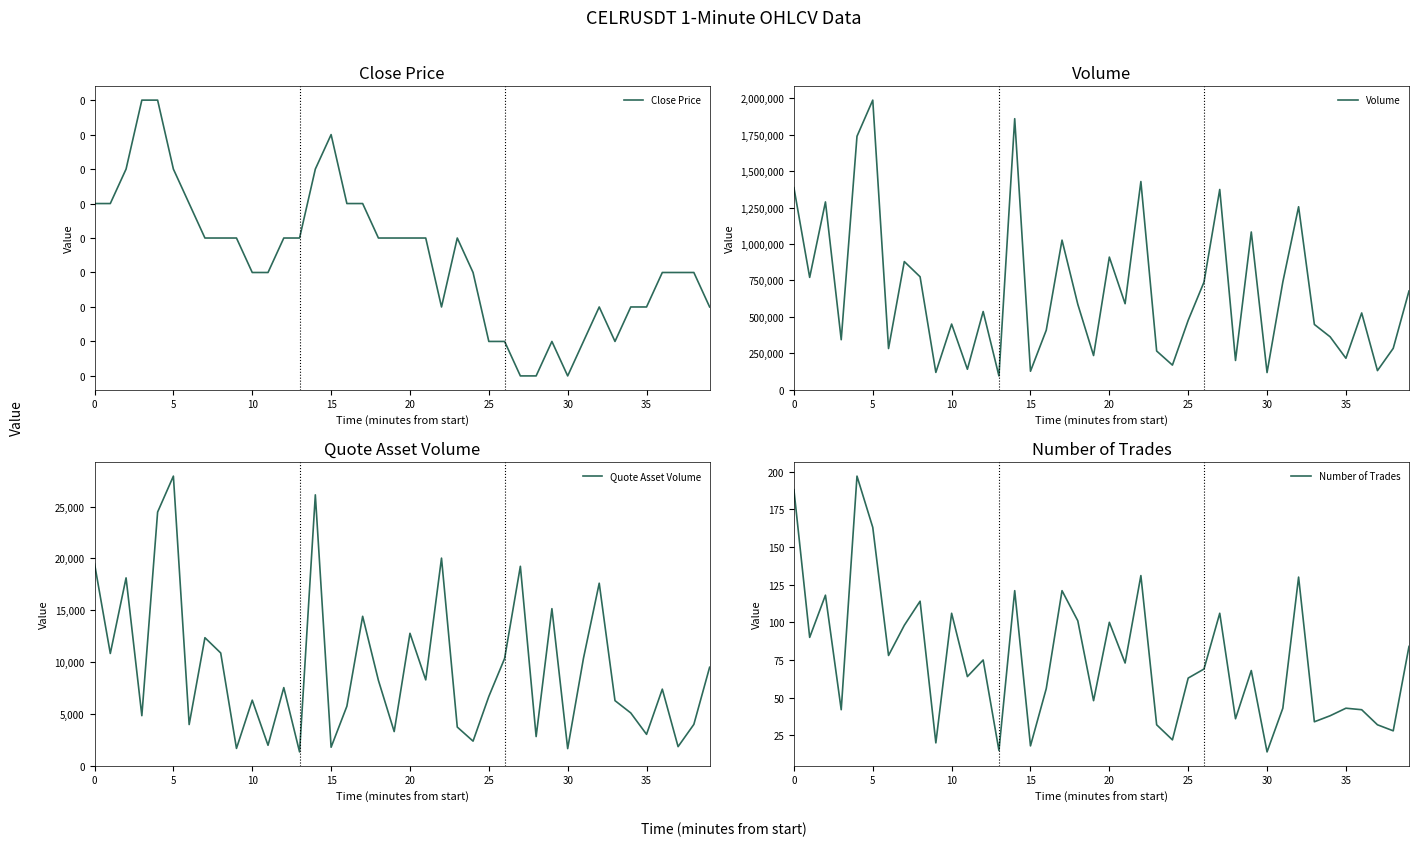

What is the greatest value displayed?

1988296.0